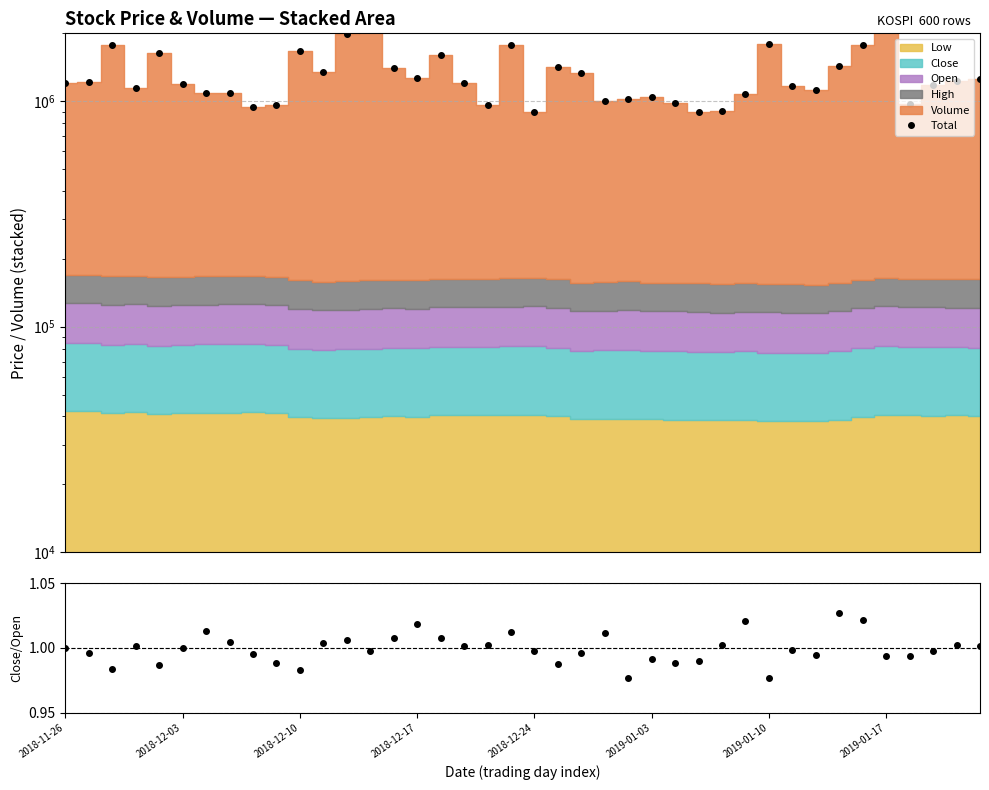

Which category has the highest value across all series?

13